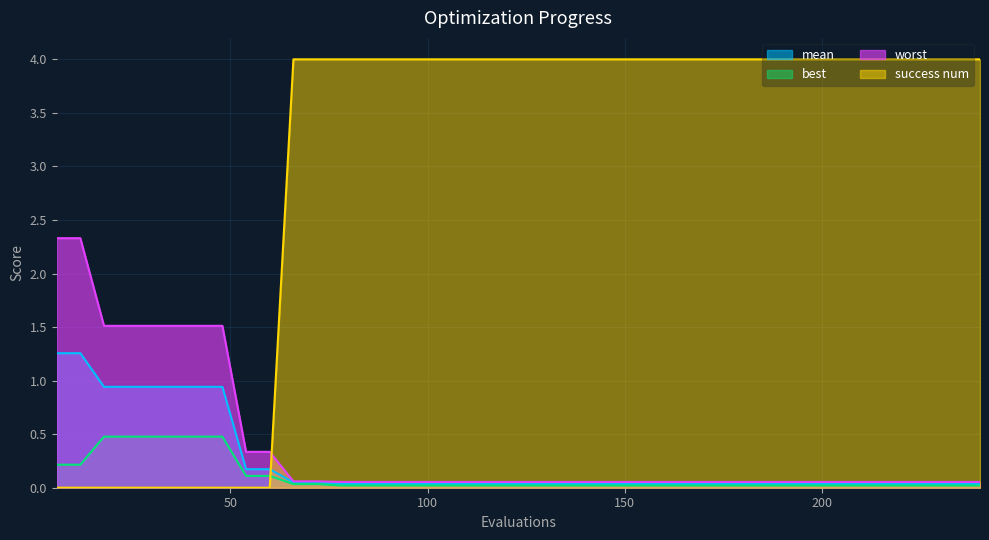

True or false: best and worst cross at least once.

False